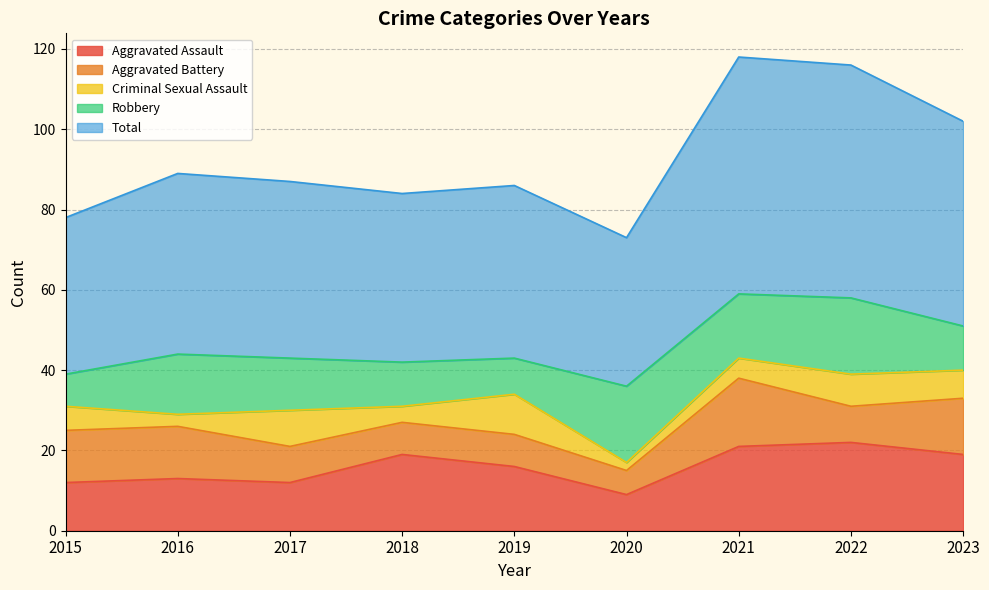

What is the sum of all Aggravated Battery values?

97